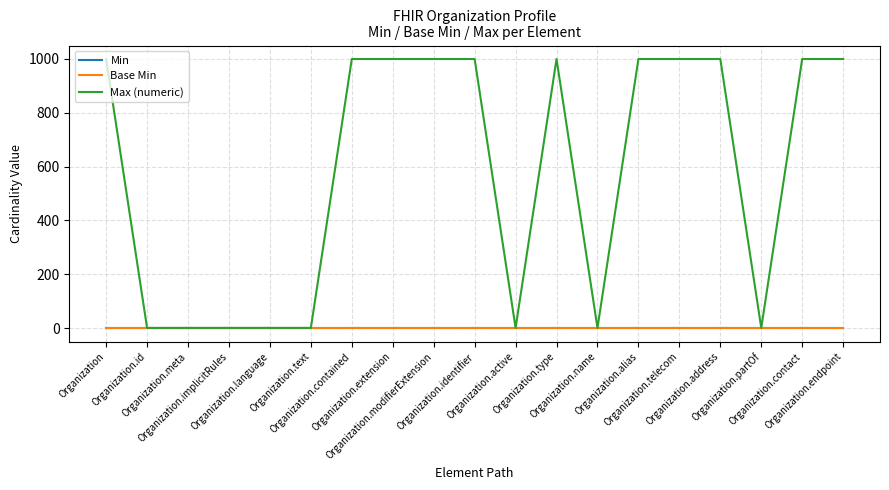

Does the chart have visible grid lines?

Yes